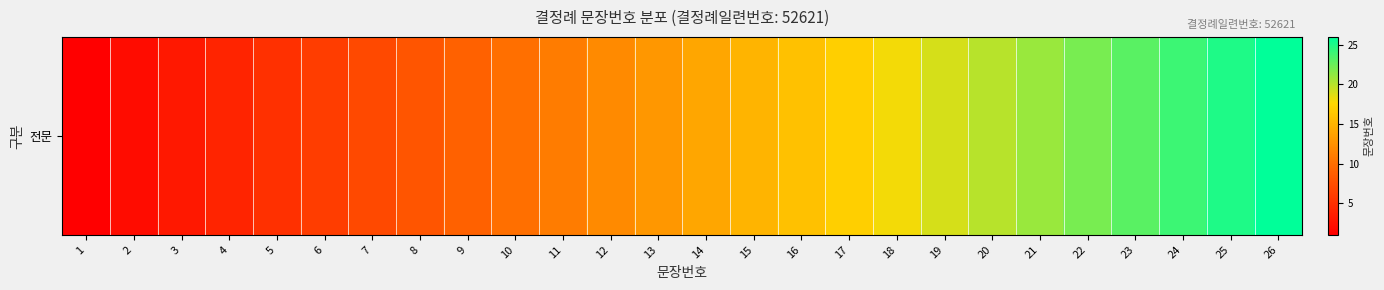

Where does the data first go above 14?

15